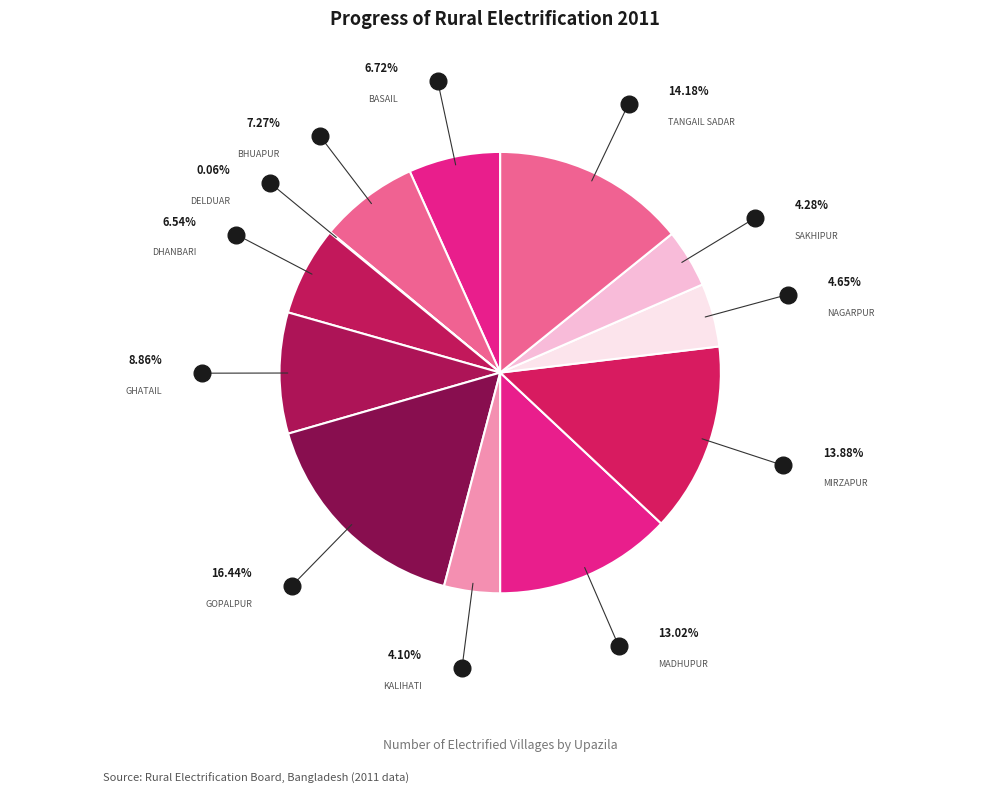

How many segments does this pie chart have?

12